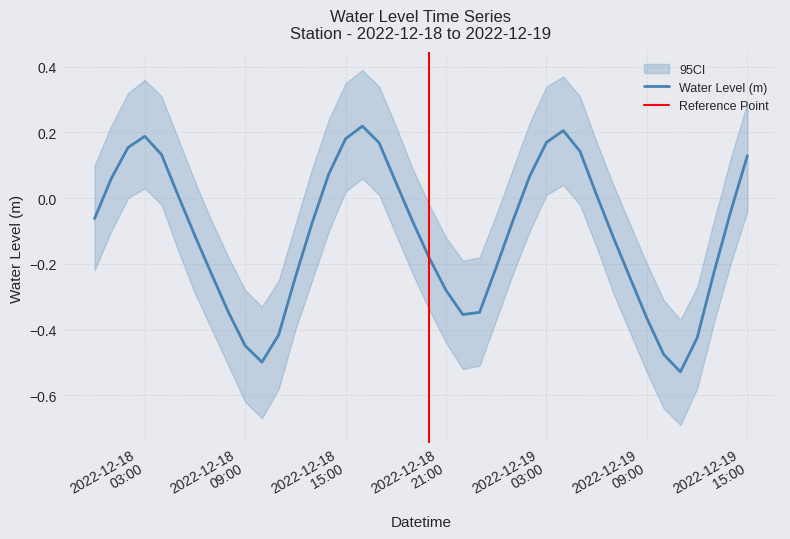

The value at 2022-12-18 00:00:00 is -0.1. True or false?

True